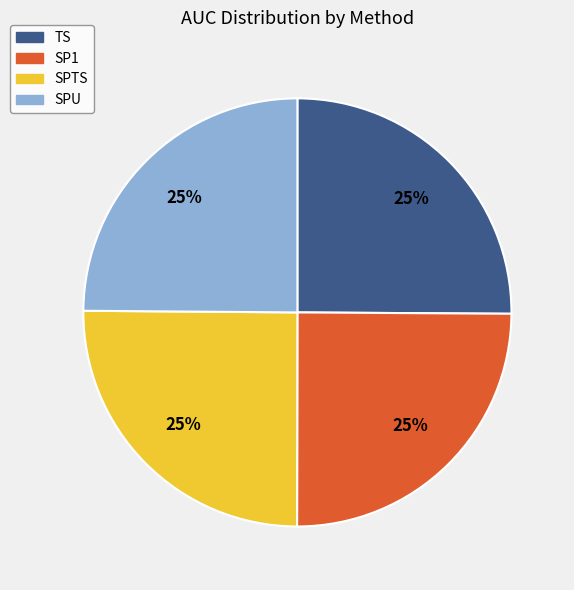

To the nearest percent, what percentage of the pie is SP1?

25%